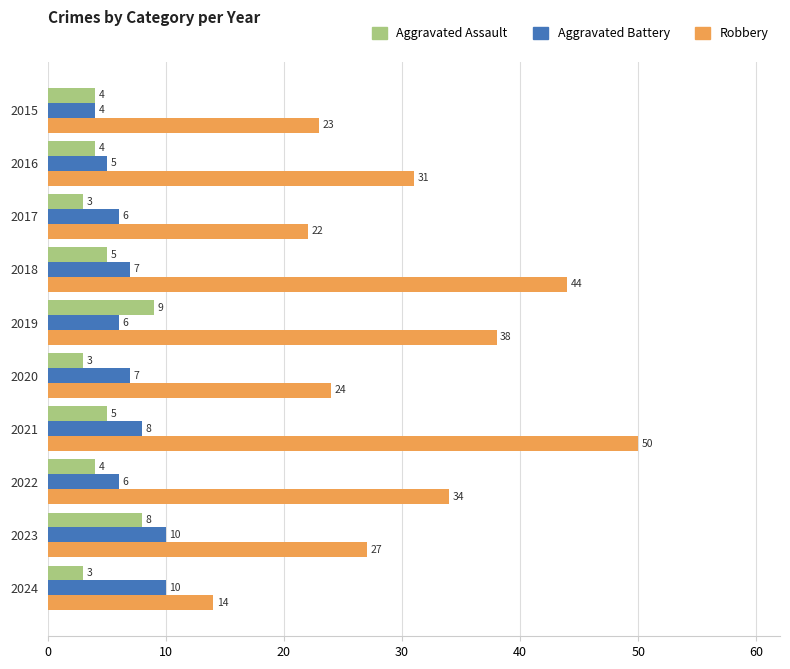

Which series has the largest range (max minus min)?

Robbery